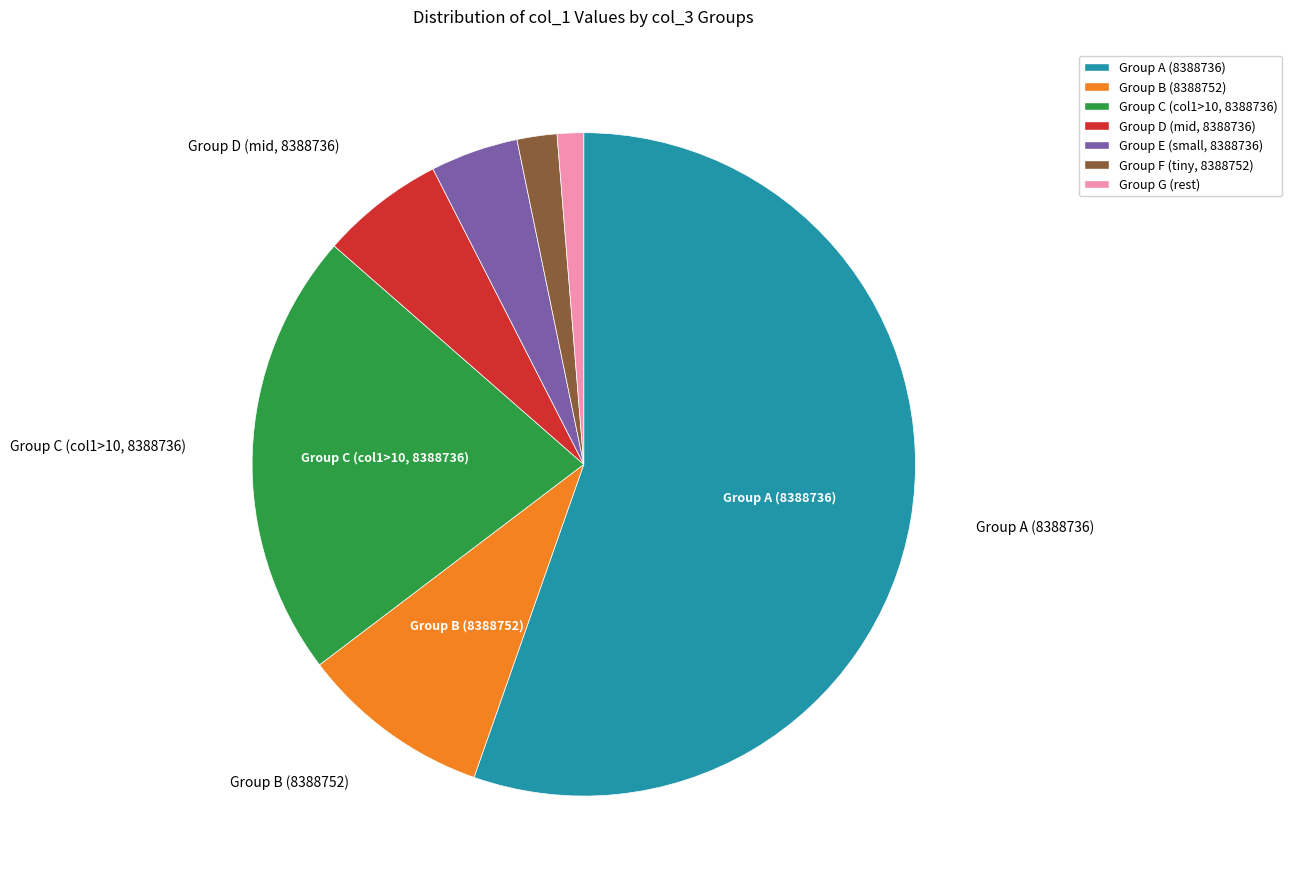

Which slice is the smallest?

Group G (rest)